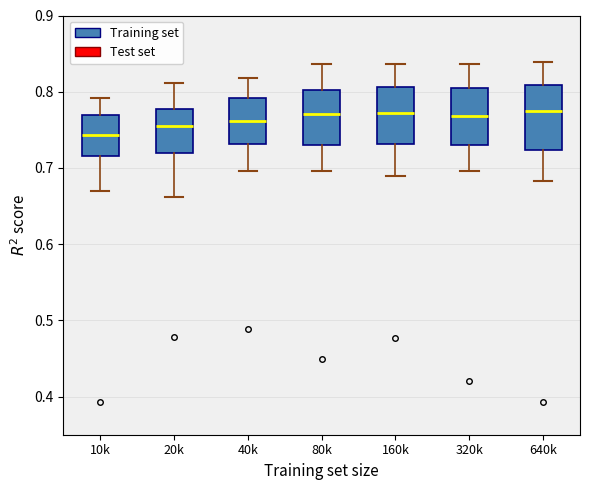

Comparing the boxes themselves (not the whiskers), which one is the tallest?

640k